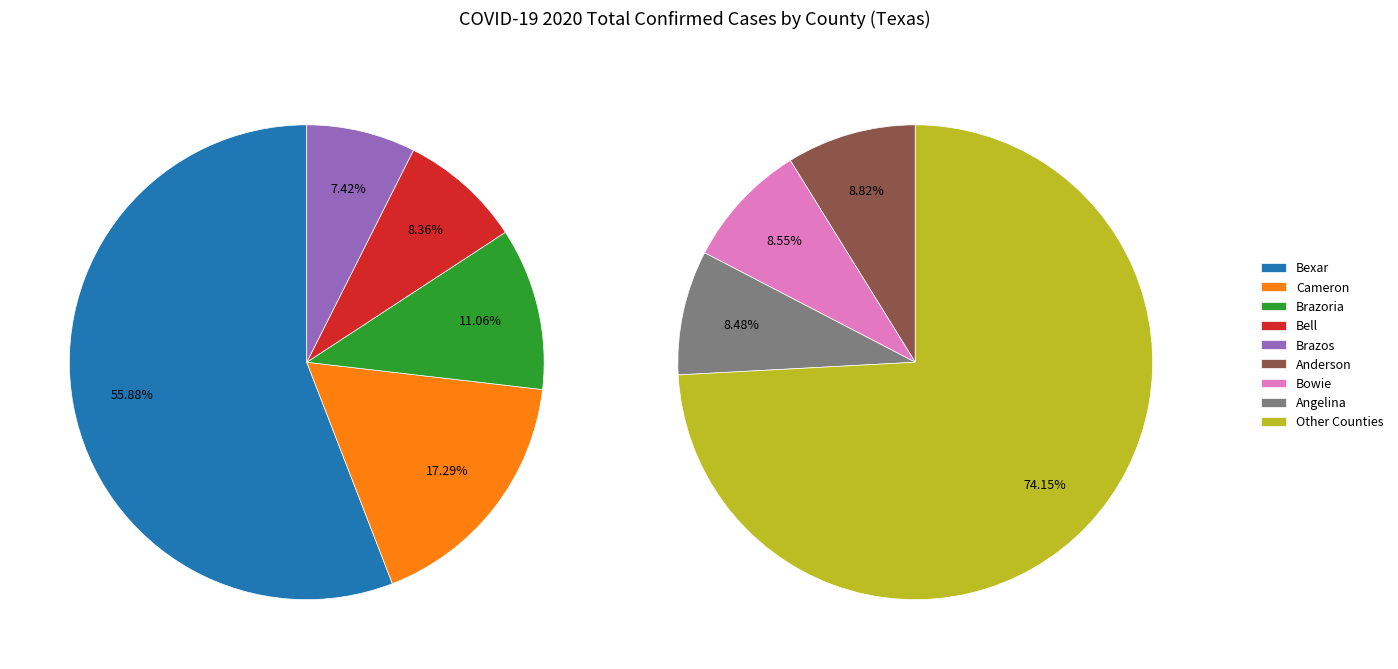

True or false: Bandera accounts for 7% of the total.

False